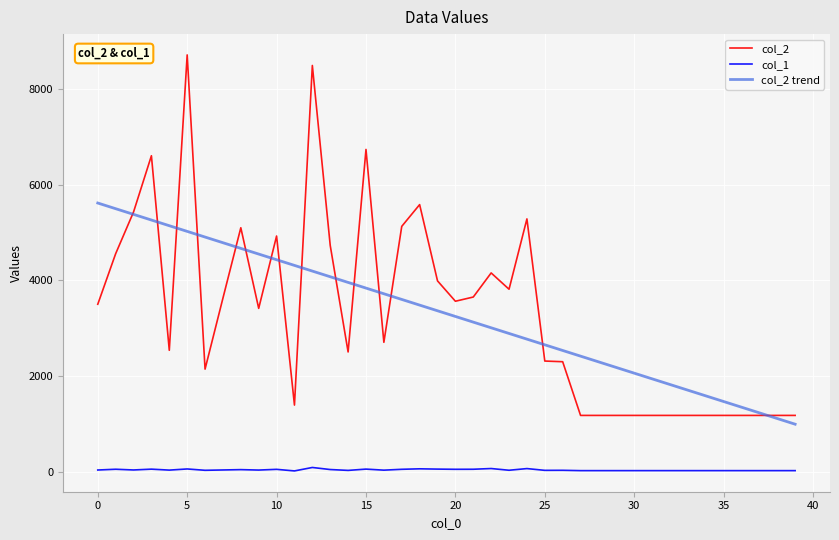

Which series has the widest spread of values?

col_2